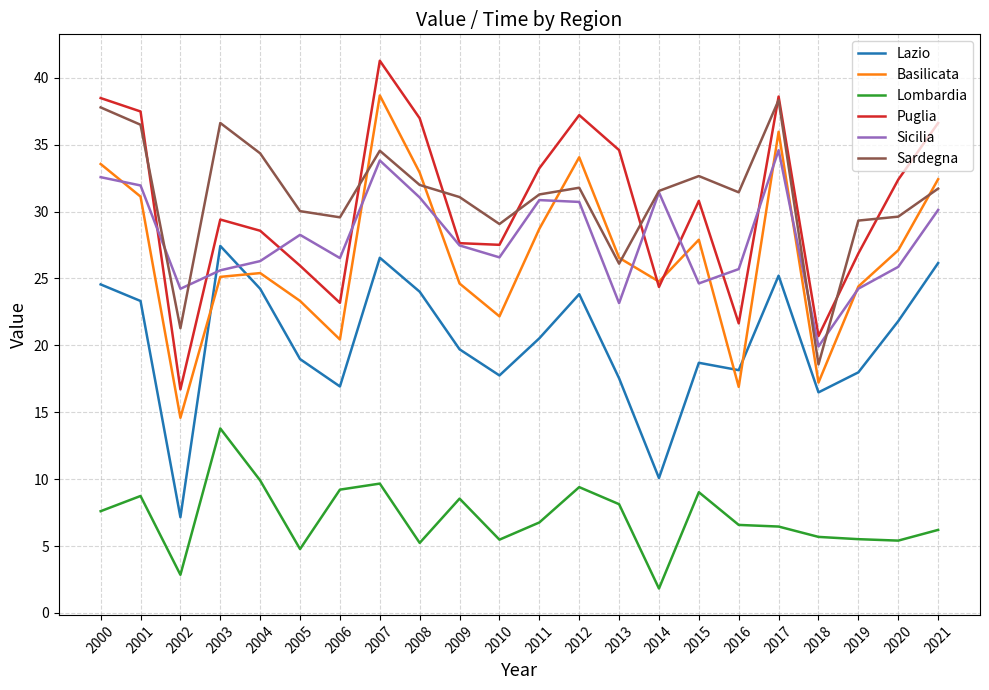

At how many categories does at least one series exceed 8?

22